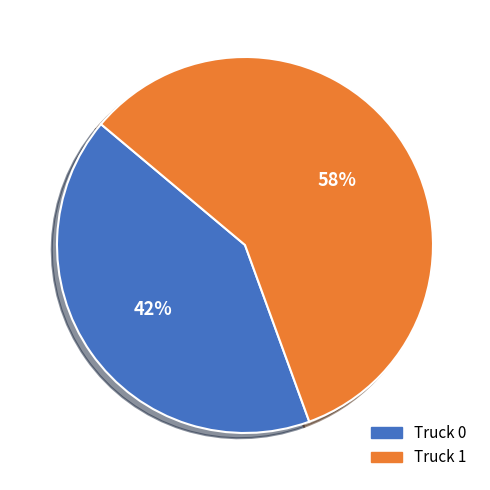

Rank the categories by value from highest to lowest.

Truck 1, Truck 0